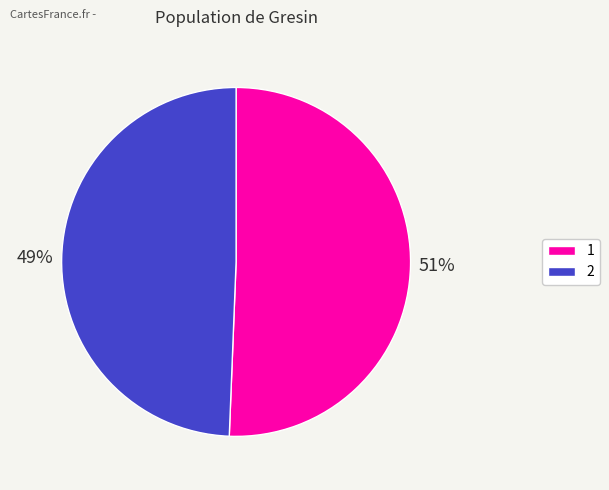

What percentage is the 1 slice, to the nearest percent?

51%